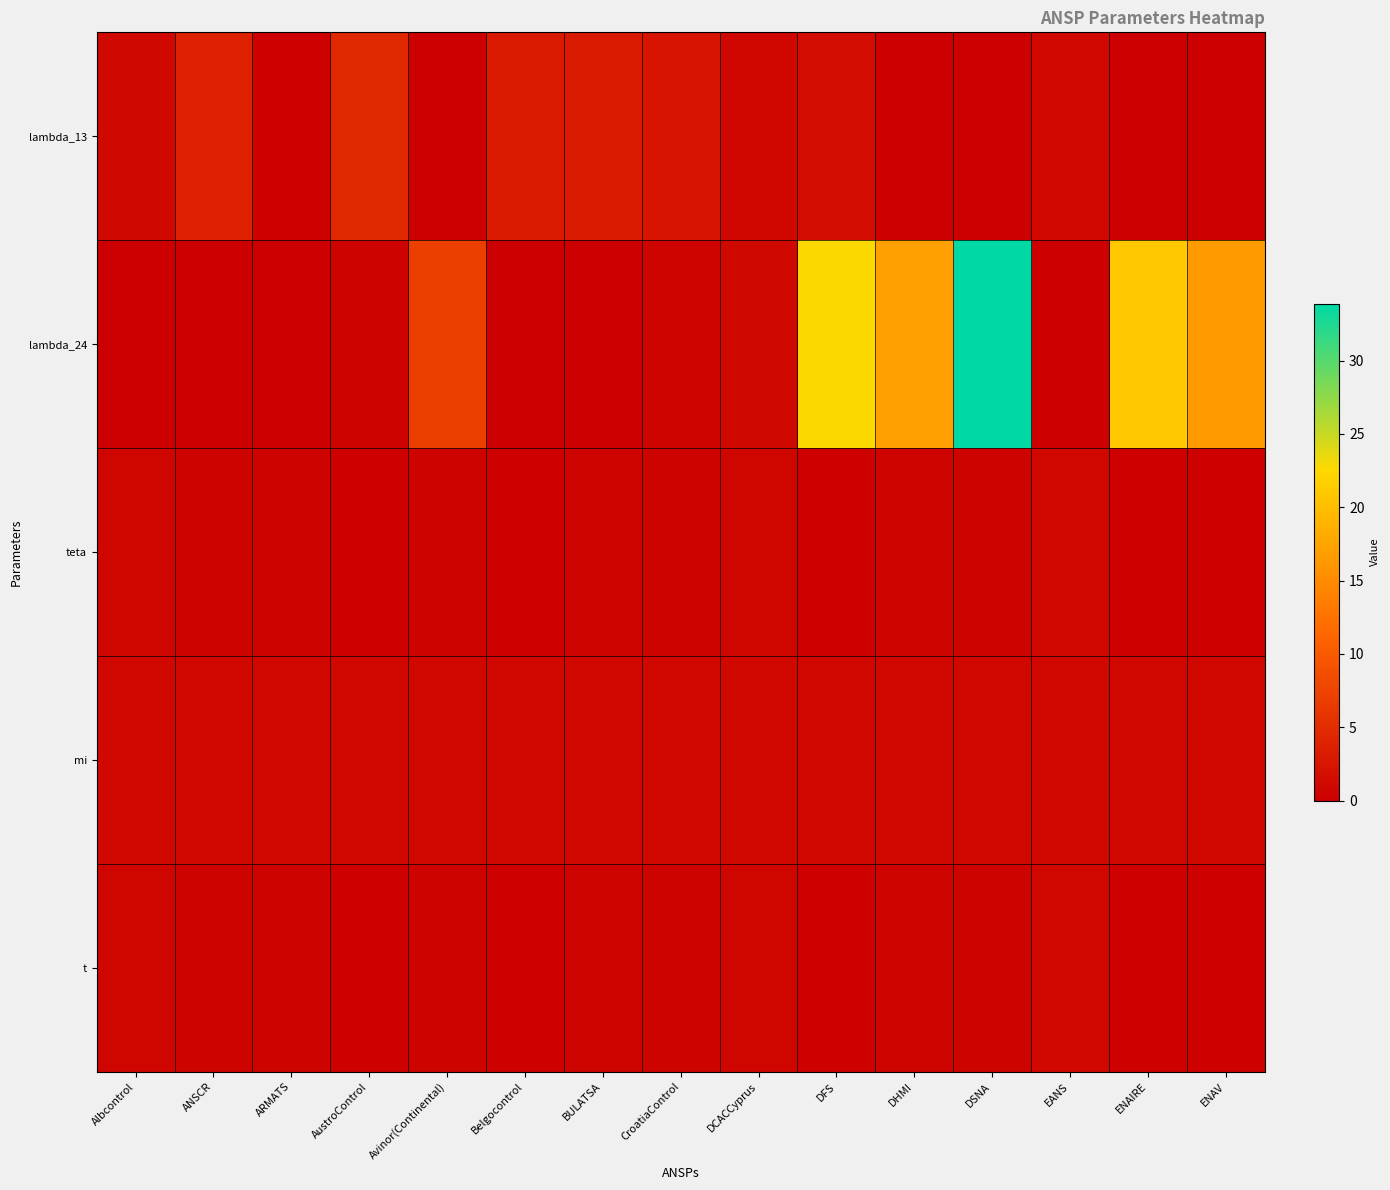

Reading right to left, extract all data points from this chart.

lambda_13: ENAV=0.0	ENAIRE=0.0	EANS=1.0	DSNA=0.0	DHMI=0.0	DFS=1.4	DCACCyprus=0.8	CroatiaControl=2.4	BULATSA=3.0	Belgocontrol=3.0	Avinor(Continental)=0.0	AustroControl=4.4	ARMATS=0.3	ANSCR=3.6	Albcontrol=1.1
lambda_24: ENAV=16.5	ENAIRE=21.0	EANS=0.0	DSNA=33.9	DHMI=17.0	DFS=22.7	DCACCyprus=1.1	CroatiaControl=0.6	BULATSA=0.0	Belgocontrol=0.0	Avinor(Continental)=7.1	AustroControl=0.5	ARMATS=0.0	ANSCR=0.0	Albcontrol=0.0
teta: ENAV=0.4	ENAIRE=0.4	EANS=1.0	DSNA=0.4	DHMI=0.6	DFS=0.3	DCACCyprus=0.8	CroatiaControl=0.5	BULATSA=0.6	Belgocontrol=0.3	Avinor(Continental)=0.4	AustroControl=0.4	ARMATS=0.5	ANSCR=0.5	Albcontrol=0.8
mi: ENAV=1.0	ENAIRE=1.0	EANS=1.0	DSNA=1.0	DHMI=1.0	DFS=1.0	DCACCyprus=1.0	CroatiaControl=1.0	BULATSA=1.0	Belgocontrol=1.0	Avinor(Continental)=1.0	AustroControl=1.0	ARMATS=1.0	ANSCR=1.0	Albcontrol=1.0
t: ENAV=0.4	ENAIRE=0.4	EANS=1.0	DSNA=0.4	DHMI=0.6	DFS=0.3	DCACCyprus=0.8	CroatiaControl=0.5	BULATSA=0.6	Belgocontrol=0.3	Avinor(Continental)=0.4	AustroControl=0.4	ARMATS=0.5	ANSCR=0.5	Albcontrol=0.8